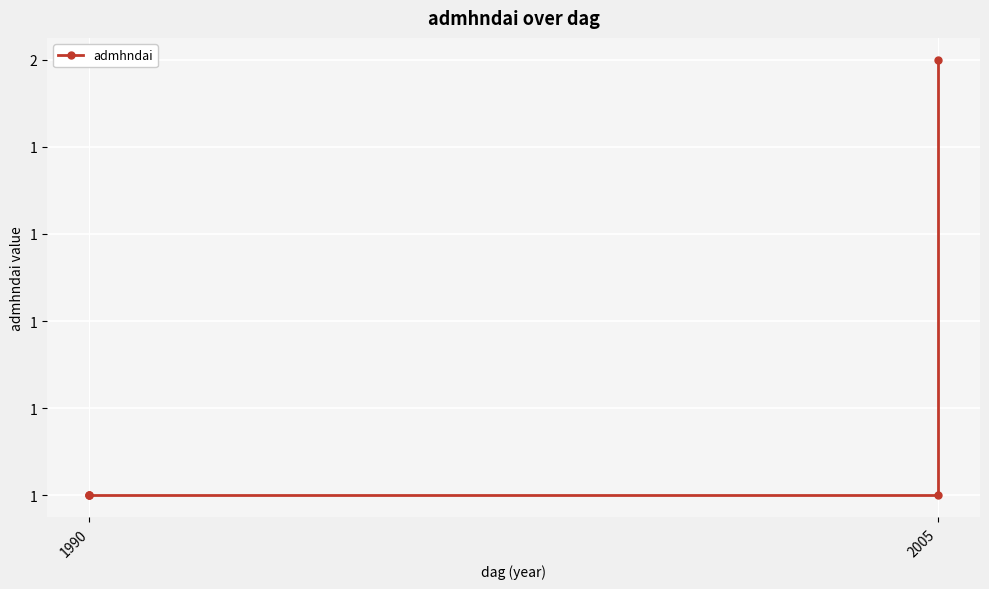

What is the maximum value shown in the chart?

2